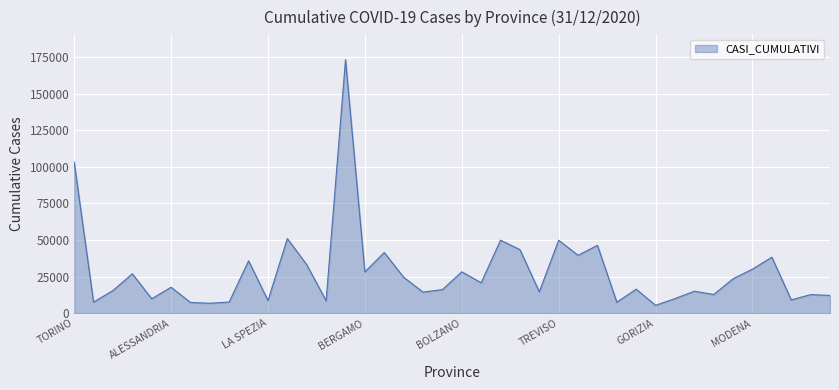

What is the difference between the maximum and minimum values?

168002